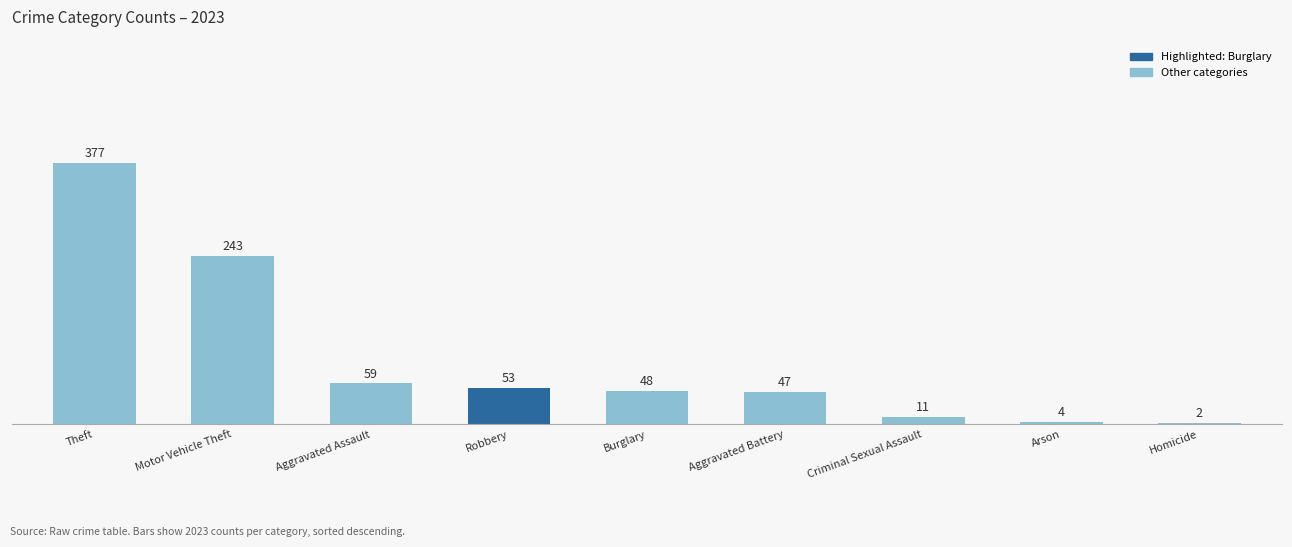

Count the number of categories in the chart.

9